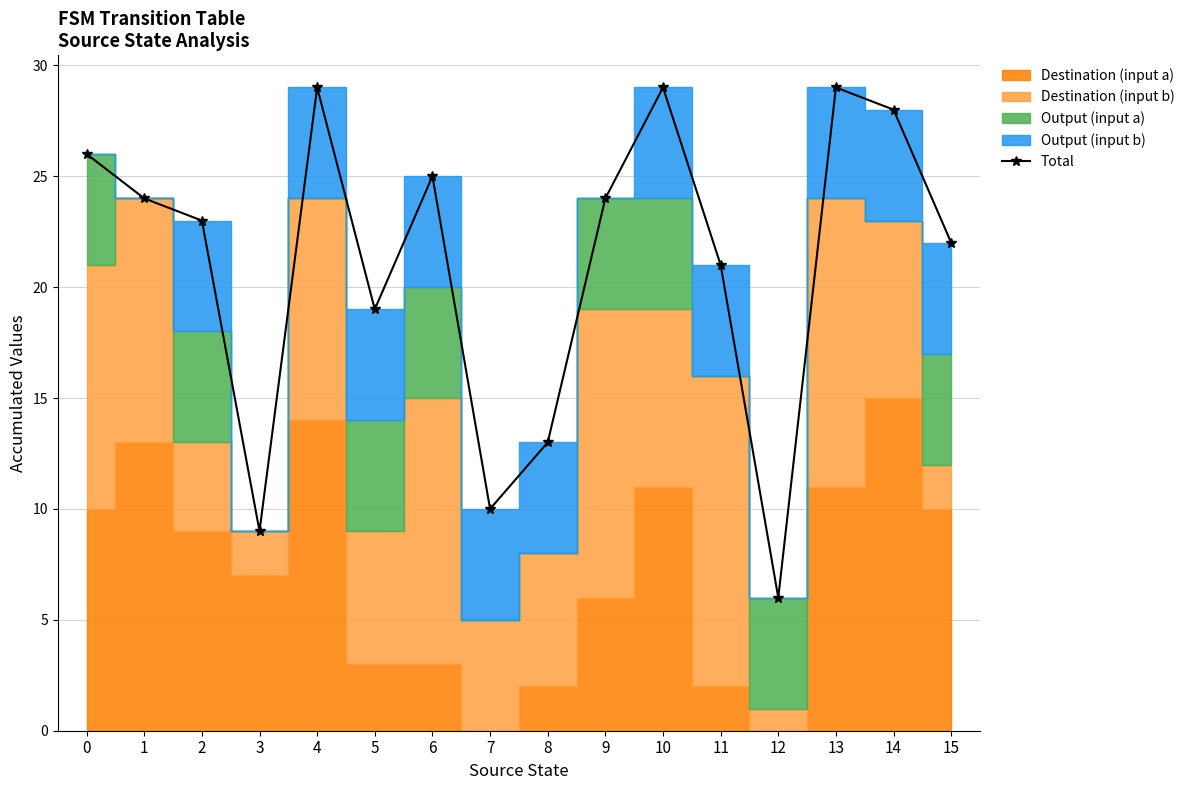

What is the sum of the values at 14 and 3?

37